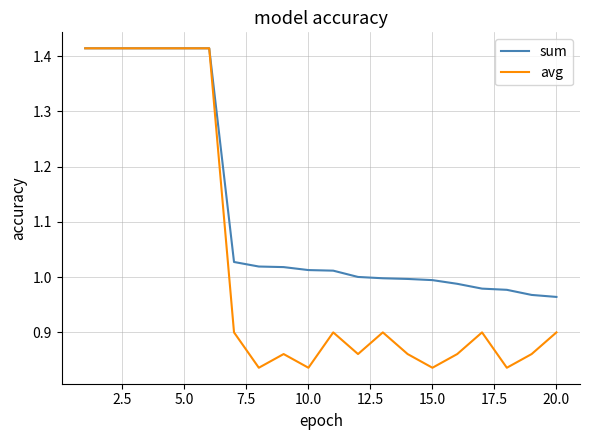

List the series in order of their overall mean, highest first.

sum, avg